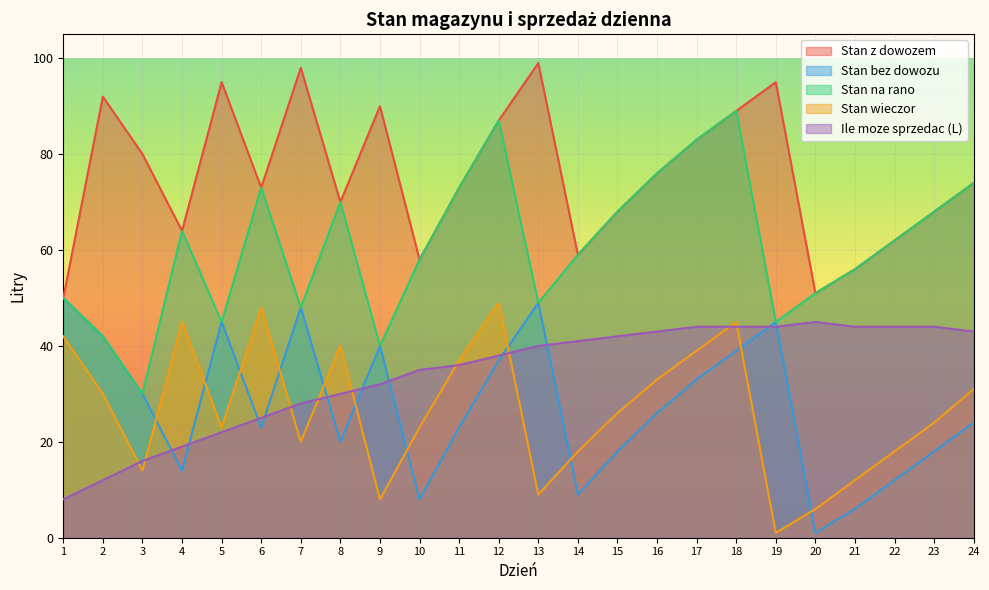

Which series has the largest total across all categories?

Stan z dowozem